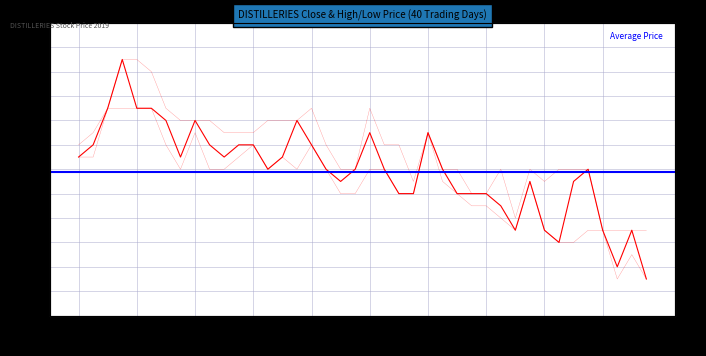

Does the chart display data point markers on the line(s)?

No